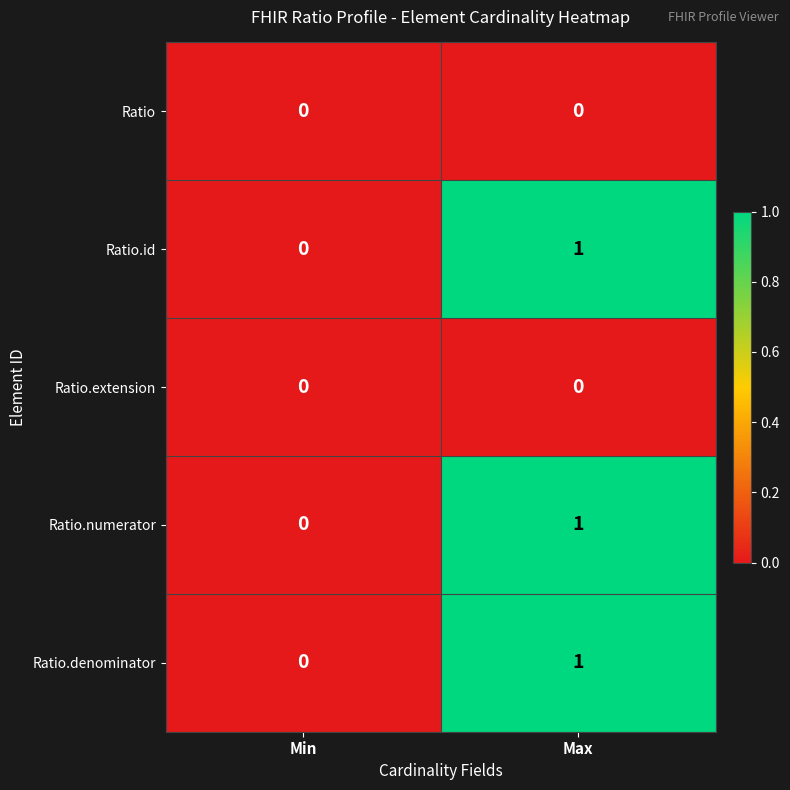

Reading left to right, transcribe all the data shown in this chart.

Ratio: Min=0	Max=0
Ratio.id: Min=0	Max=1
Ratio.extension: Min=0	Max=0
Ratio.numerator: Min=0	Max=1
Ratio.denominator: Min=0	Max=1